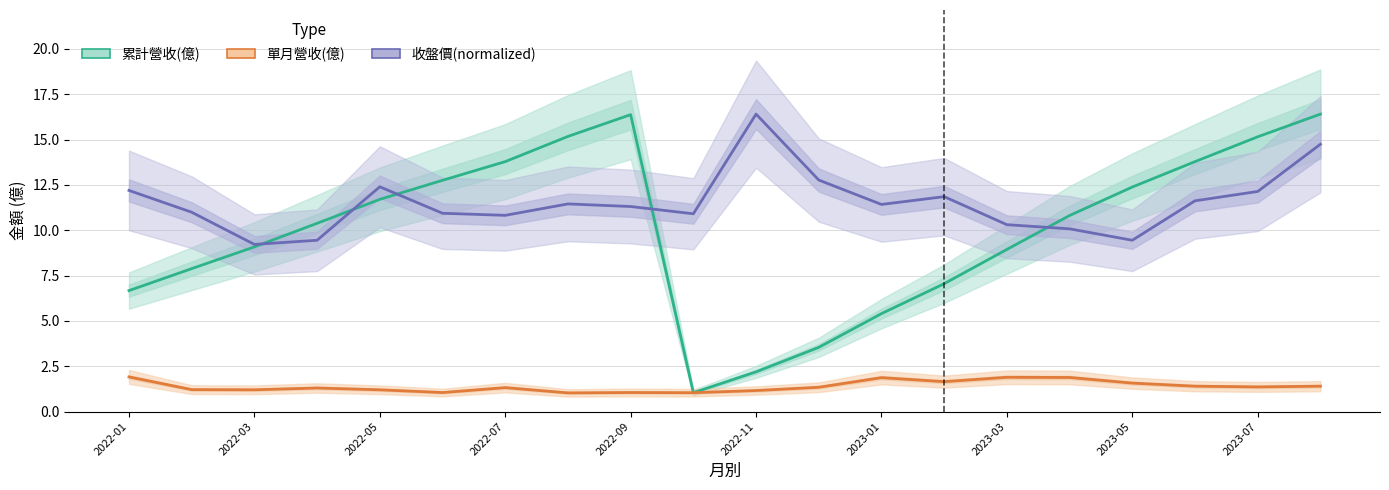

How many distinct data groups are displayed?

3